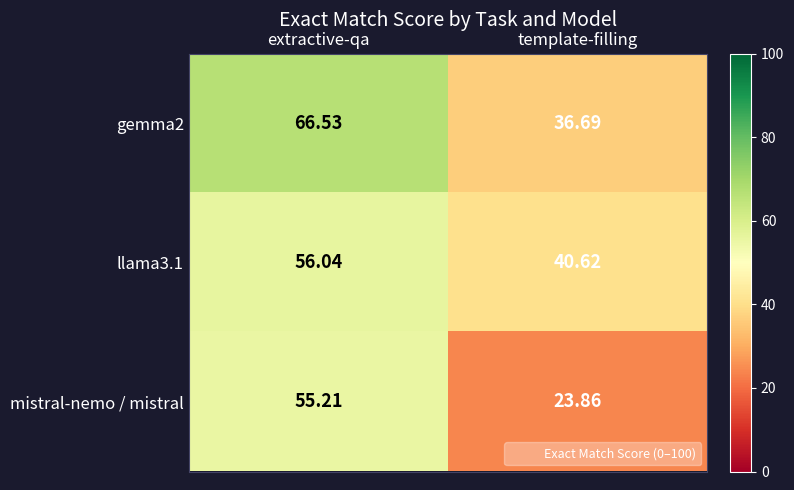

What is the smallest value displayed?

23.9